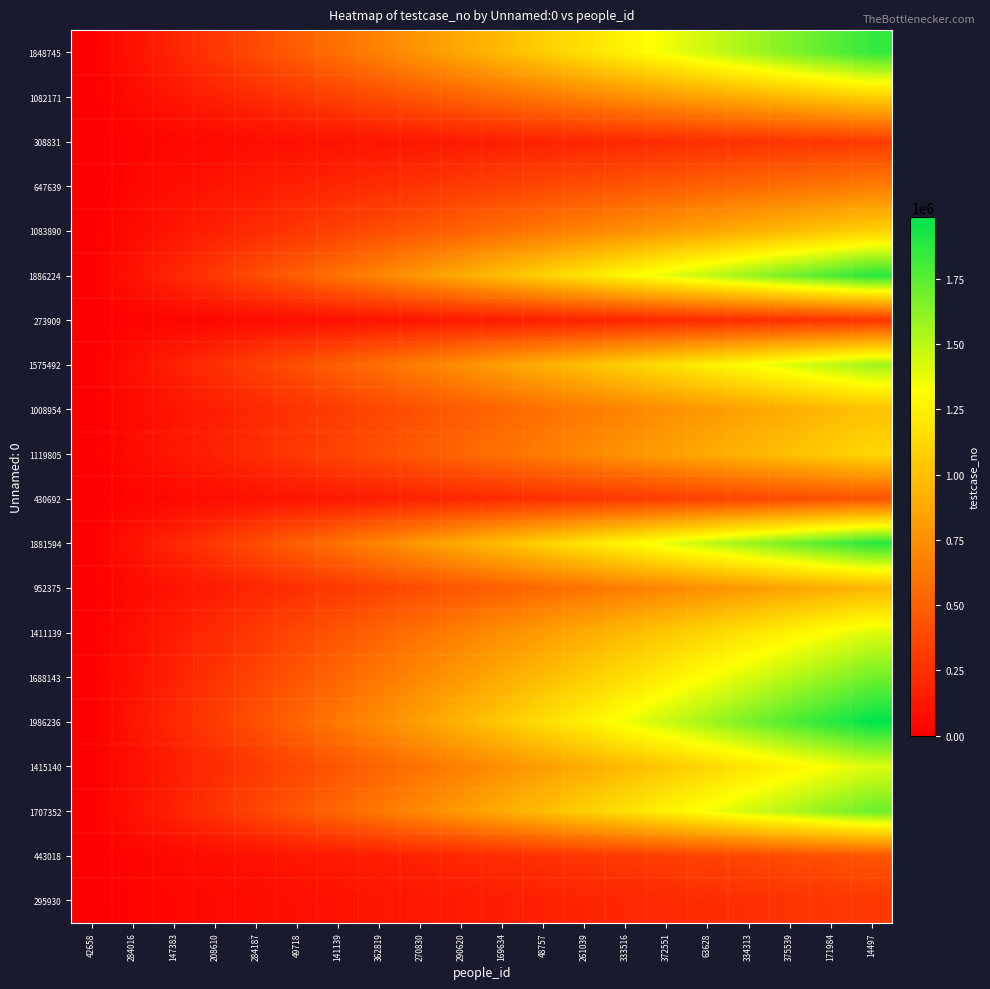

Reading left to right, what are all the values shown in this chart?

1848745: 42658=0.0	284016=97302.4	147383=194604.8	208610=291907.3	284187=389209.7	49718=486512.1	141139=583814.5	362819=681116.9	270830=778419.4	290620=875721.8	169634=973024.2	48757=1070326.6	261039=1167629.1	333516=1264931.5	372551=1362233.9	63628=1459536.3	334313=1556838.7	375539=1654141.2	171984=1751443.6	14497=1848746.0
1082171: 42658=0.0	284016=56956.4	147383=113912.8	208610=170869.3	284187=227825.7	49718=284782.1	141139=341738.5	362819=398694.9	270830=455651.4	290620=512607.8	169634=569564.2	48757=626520.6	261039=683477.1	333516=740433.5	372551=797389.9	63628=854346.3	334313=911302.7	375539=968259.2	171984=1025215.6	14497=1082172.0
308831: 42658=0.0	284016=16254.3	147383=32508.6	208610=48762.9	284187=65017.3	49718=81271.6	141139=97525.9	362819=113780.2	270830=130034.5	290620=146288.8	169634=162543.2	48757=178797.5	261039=195051.8	333516=211306.1	372551=227560.4	63628=243814.7	334313=260069.1	375539=276323.4	171984=292577.7	14497=308832.0
647639: 42658=0.0	284016=34086.3	147383=68172.6	208610=102258.9	284187=136345.3	49718=170431.6	141139=204517.9	362819=238604.2	270830=272690.5	290620=306776.8	169634=340863.2	48757=374949.5	261039=409035.8	333516=443122.1	372551=477208.4	63628=511294.7	334313=545381.1	375539=579467.4	171984=613553.7	14497=647640.0
1083890: 42658=0.0	284016=57046.9	147383=114093.8	208610=171140.7	284187=228187.6	49718=285234.5	141139=342281.4	362819=399328.3	270830=456375.2	290620=513422.1	169634=570468.9	48757=627515.8	261039=684562.7	333516=741609.6	372551=798656.5	63628=855703.4	334313=912750.3	375539=969797.2	171984=1026844.1	14497=1083891.0
1886224: 42658=0.0	284016=99275.0	147383=198550.0	208610=297825.0	284187=397100.0	49718=496375.0	141139=595650.0	362819=694925.0	270830=794200.0	290620=893475.0	169634=992750.0	48757=1092025.0	261039=1191300.0	333516=1290575.0	372551=1389850.0	63628=1489125.0	334313=1588400.0	375539=1687675.0	171984=1786950.0	14497=1886225.0
273909: 42658=0.0	284016=14416.3	147383=28832.6	208610=43248.9	284187=57665.3	49718=72081.6	141139=86497.9	362819=100914.2	270830=115330.5	290620=129746.8	169634=144163.2	48757=158579.5	261039=172995.8	333516=187412.1	372551=201828.4	63628=216244.7	334313=230661.1	375539=245077.4	171984=259493.7	14497=273910.0
1575492: 42658=0.0	284016=82920.7	147383=165841.4	208610=248762.1	284187=331682.7	49718=414603.4	141139=497524.1	362819=580444.8	270830=663365.5	290620=746286.2	169634=829206.8	48757=912127.5	261039=995048.2	333516=1077968.9	372551=1160889.6	63628=1243810.3	334313=1326730.9	375539=1409651.6	171984=1492572.3	14497=1575493.0
1008954: 42658=0.0	284016=53102.9	147383=106205.8	208610=159308.7	284187=212411.6	49718=265514.5	141139=318617.4	362819=371720.3	270830=424823.2	290620=477926.1	169634=531028.9	48757=584131.8	261039=637234.7	333516=690337.6	372551=743440.5	63628=796543.4	334313=849646.3	375539=902749.2	171984=955852.1	14497=1008955.0
1119805: 42658=0.0	284016=58937.2	147383=117874.3	208610=176811.5	284187=235748.6	49718=294685.8	141139=353622.9	362819=412560.1	270830=471497.3	290620=530434.4	169634=589371.6	48757=648308.7	261039=707245.9	333516=766183.1	372551=825120.2	63628=884057.4	334313=942994.5	375539=1001931.7	171984=1060868.8	14497=1119806.0
430692: 42658=0.0	284016=22668.1	147383=45336.1	208610=68004.2	284187=90672.2	49718=113340.3	141139=136008.3	362819=158676.4	270830=181344.4	290620=204012.5	169634=226680.5	48757=249348.6	261039=272016.6	333516=294684.7	372551=317352.7	63628=340020.8	334313=362688.8	375539=385356.9	171984=408024.9	14497=430693.0
1881594: 42658=0.0	284016=99031.3	147383=198062.6	208610=297093.9	284187=396125.3	49718=495156.6	141139=594187.9	362819=693219.2	270830=792250.5	290620=891281.8	169634=990313.2	48757=1089344.5	261039=1188375.8	333516=1287407.1	372551=1386438.4	63628=1485469.7	334313=1584501.1	375539=1683532.4	171984=1782563.7	14497=1881595.0
952375: 42658=0.0	284016=50125.1	147383=100250.1	208610=150375.2	284187=200500.2	49718=250625.3	141139=300750.3	362819=350875.4	270830=401000.4	290620=451125.5	169634=501250.5	48757=551375.6	261039=601500.6	333516=651625.7	372551=701750.7	63628=751875.8	334313=802000.8	375539=852125.9	171984=902250.9	14497=952376.0
1411139: 42658=0.0	284016=74270.5	147383=148541.1	208610=222811.6	284187=297082.1	49718=371352.6	141139=445623.2	362819=519893.7	270830=594164.2	290620=668434.7	169634=742705.3	48757=816975.8	261039=891246.3	333516=965516.8	372551=1039787.4	63628=1114057.9	334313=1188328.4	375539=1262598.9	171984=1336869.5	14497=1411140.0
1688143: 42658=0.0	284016=88849.7	147383=177699.4	208610=266549.1	284187=355398.7	49718=444248.4	141139=533098.1	362819=621947.8	270830=710797.5	290620=799647.2	169634=888496.8	48757=977346.5	261039=1066196.2	333516=1155045.9	372551=1243895.6	63628=1332745.3	334313=1421594.9	375539=1510444.6	171984=1599294.3	14497=1688144.0
1986236: 42658=0.0	284016=104538.8	147383=209077.6	208610=313616.4	284187=418155.2	49718=522693.9	141139=627232.7	362819=731771.5	270830=836310.3	290620=940849.1	169634=1045387.9	48757=1149926.7	261039=1254465.5	333516=1359004.3	372551=1463543.1	63628=1568081.8	334313=1672620.6	375539=1777159.4	171984=1881698.2	14497=1986237.0
1415140: 42658=0.0	284016=74481.1	147383=148962.2	208610=223443.3	284187=297924.4	49718=372405.5	141139=446886.6	362819=521367.7	270830=595848.8	290620=670329.9	169634=744811.1	48757=819292.2	261039=893773.3	333516=968254.4	372551=1042735.5	63628=1117216.6	334313=1191697.7	375539=1266178.8	171984=1340659.9	14497=1415141.0
1707352: 42658=0.0	284016=89860.7	147383=179721.4	208610=269582.1	284187=359442.7	49718=449303.4	141139=539164.1	362819=629024.8	270830=718885.5	290620=808746.2	169634=898606.8	48757=988467.5	261039=1078328.2	333516=1168188.9	372551=1258049.6	63628=1347910.3	334313=1437770.9	375539=1527631.6	171984=1617492.3	14497=1707353.0
443018: 42658=0.0	284016=23316.8	147383=46633.6	208610=69950.4	284187=93267.2	49718=116583.9	141139=139900.7	362819=163217.5	270830=186534.3	290620=209851.1	169634=233167.9	48757=256484.7	261039=279801.5	333516=303118.3	372551=326435.1	63628=349751.8	334313=373068.6	375539=396385.4	171984=419702.2	14497=443019.0
295930: 42658=0.0	284016=15575.3	147383=31150.6	208610=46725.9	284187=62301.3	49718=77876.6	141139=93451.9	362819=109027.2	270830=124602.5	290620=140177.8	169634=155753.2	48757=171328.5	261039=186903.8	333516=202479.1	372551=218054.4	63628=233629.7	334313=249205.1	375539=264780.4	171984=280355.7	14497=295931.0